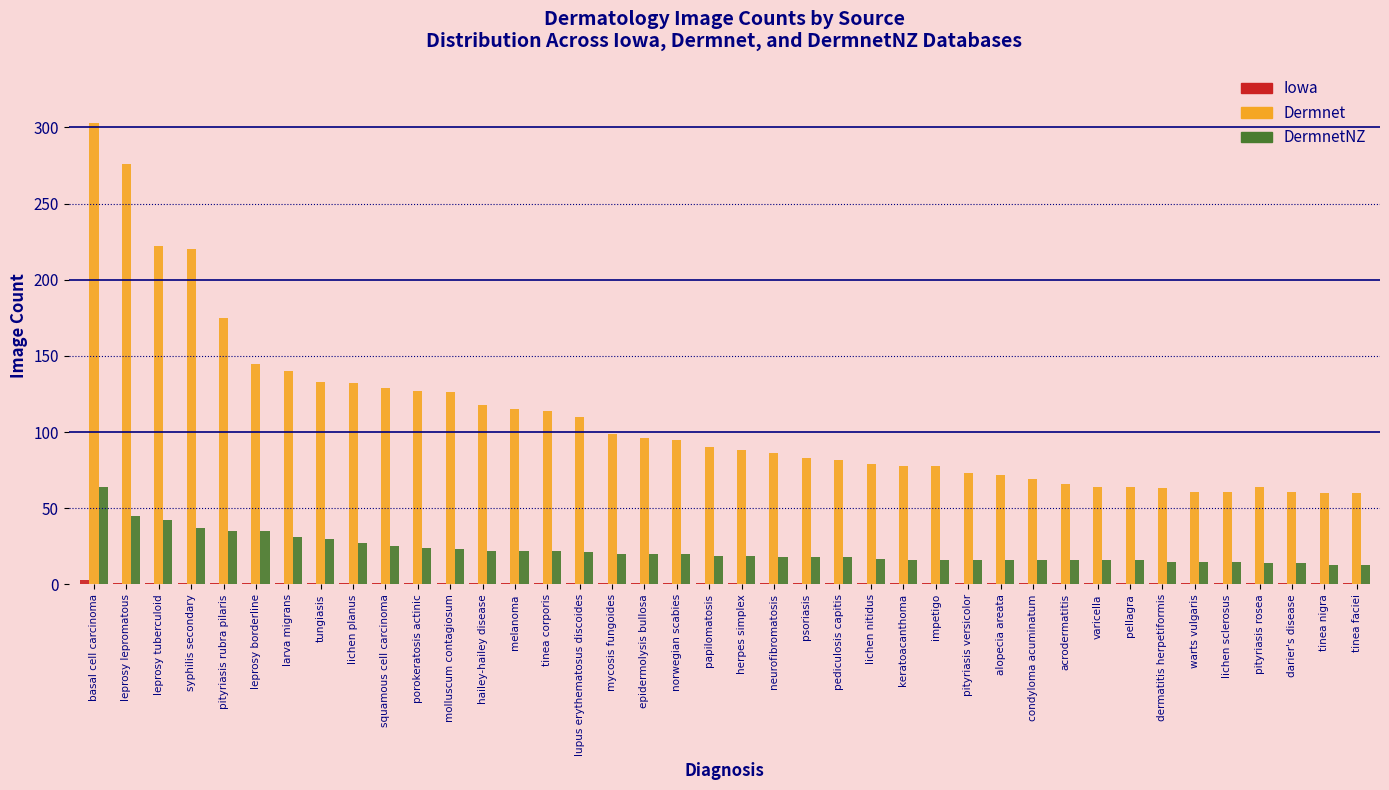

Which series has the largest total across all categories?

Dermnet